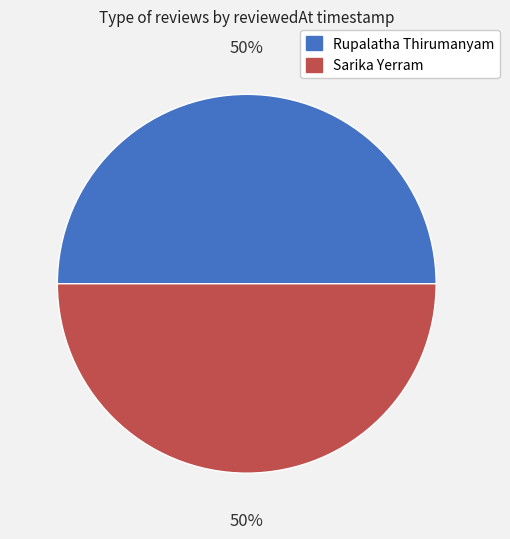

To the nearest percent, what is the average slice percentage?

50%